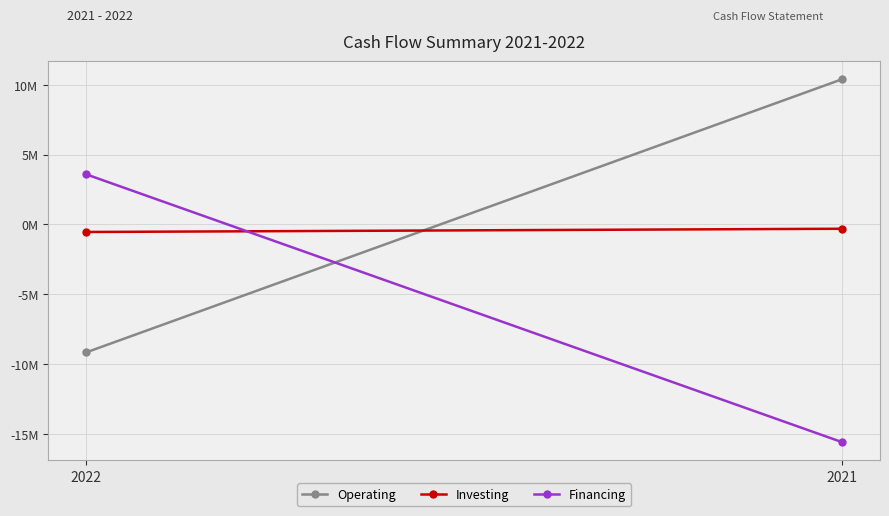

Which series changed the most between 2022 and 2021?

Operating